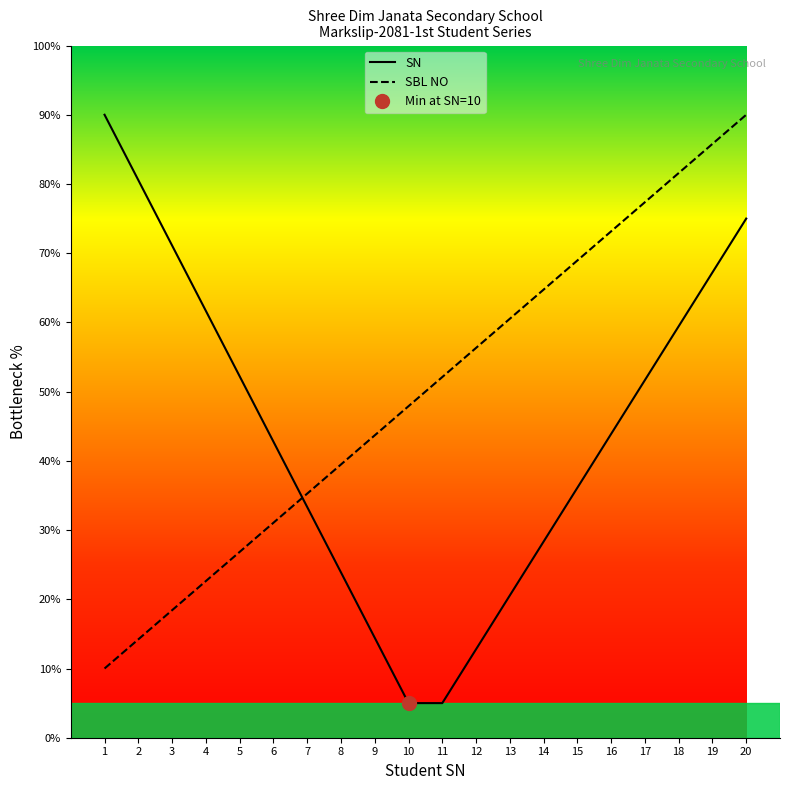

What is the sum of the values at 11 and 14?

116.8